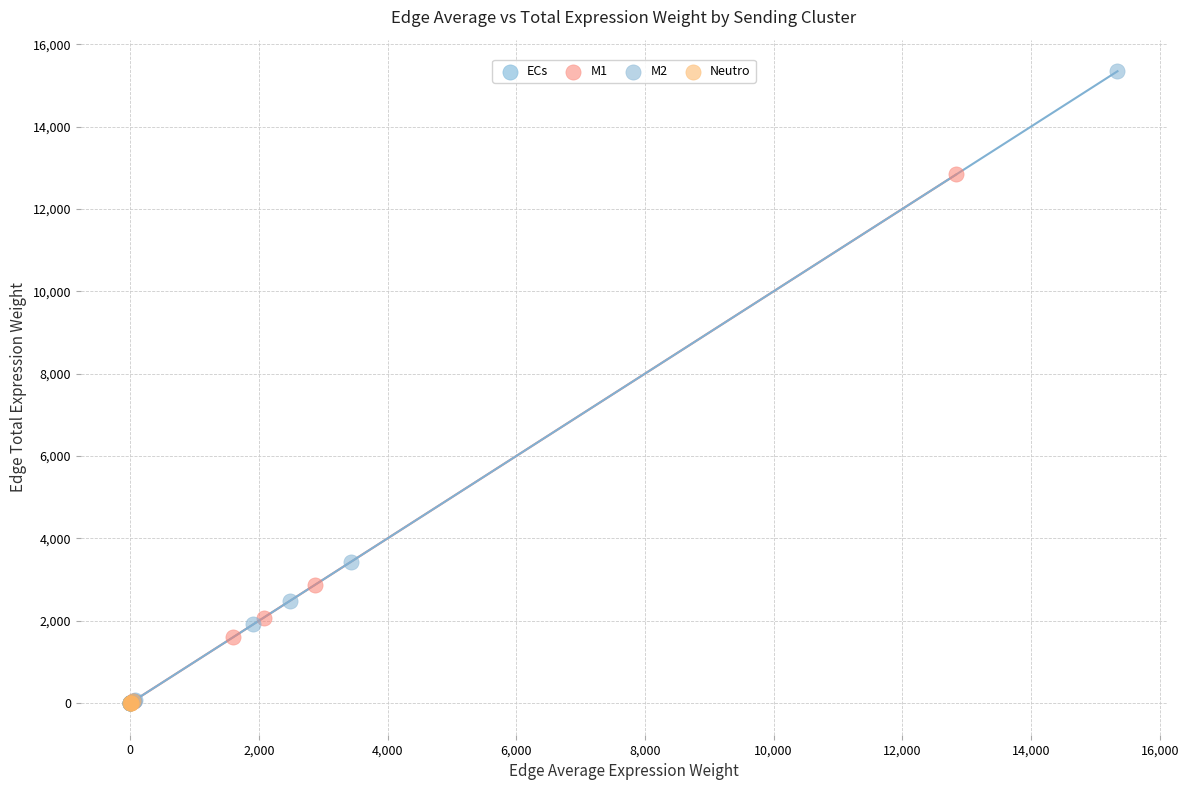

Which series has the widest spread of Y values?

M2